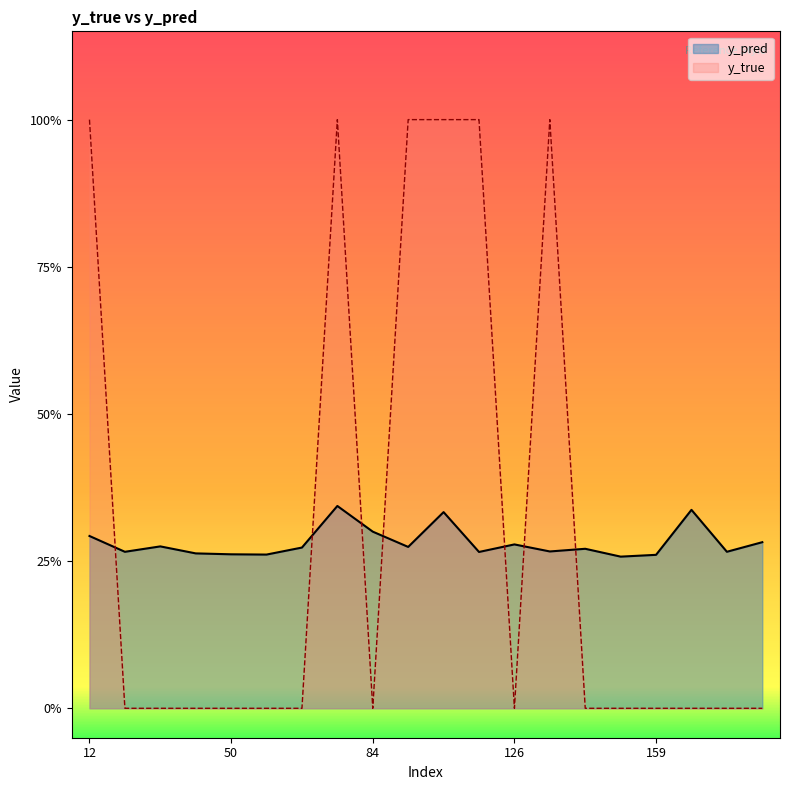

At how many categories does at least one series exceed 0?

20